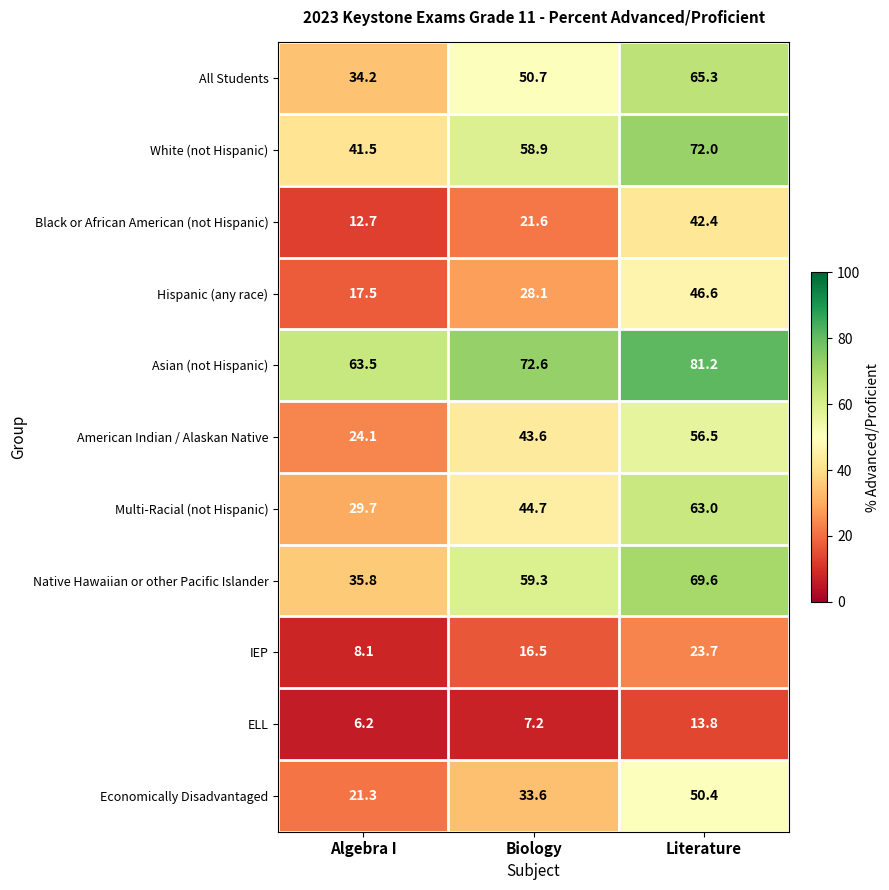

What value does the Native Hawaiian or other Pacific Islander series have at Biology?

59.3